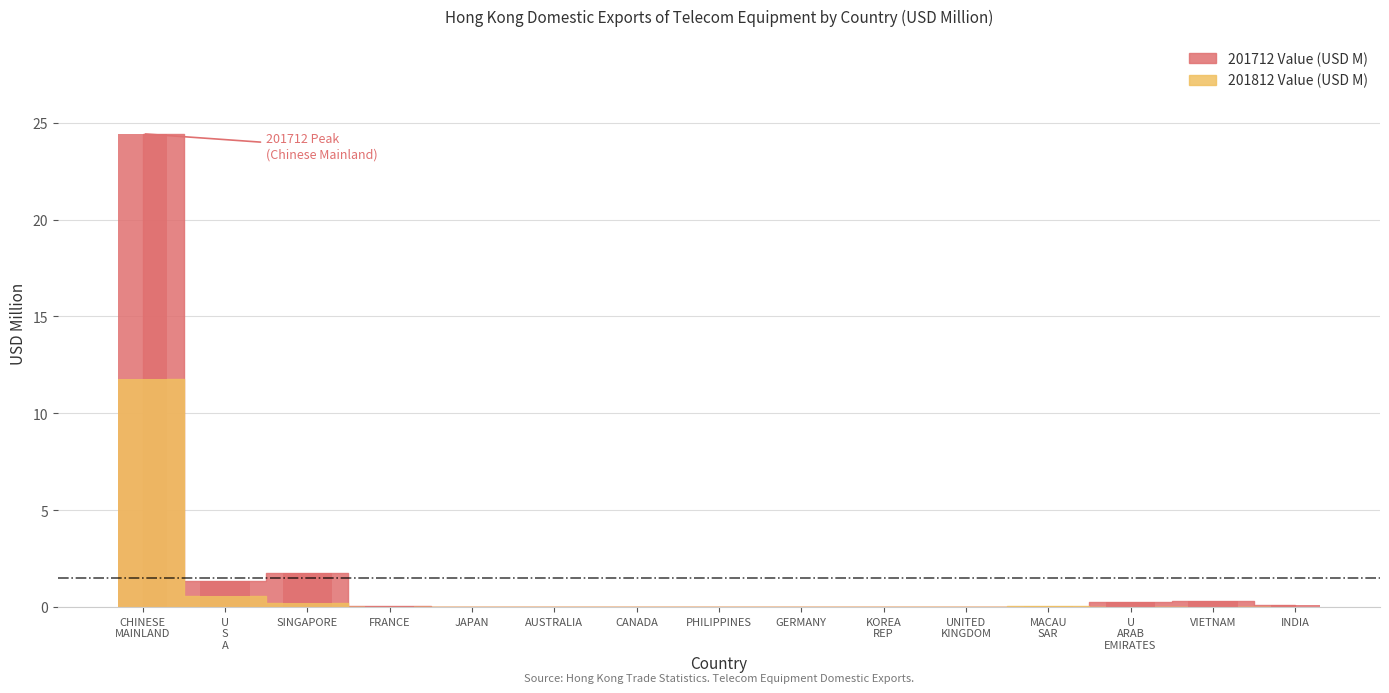

Rank the categories by 201712 Value (USD M) value from highest to lowest.

CHINESE MAINLAND, SINGAPORE, U S A, VIETNAM, U ARAB EMIRATES, INDIA, FRANCE, AUSTRALIA, KOREA REP, CANADA, GERMANY, PHILIPPINES, MACAU SAR, UNITED KINGDOM, JAPAN